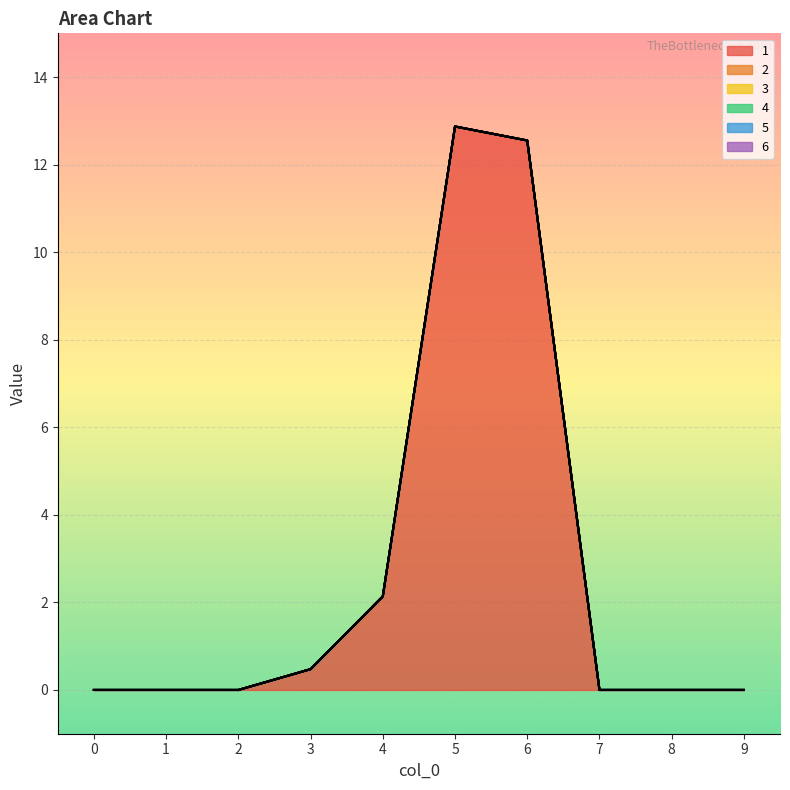

True or false: 6 and 1 cross at least once.

False